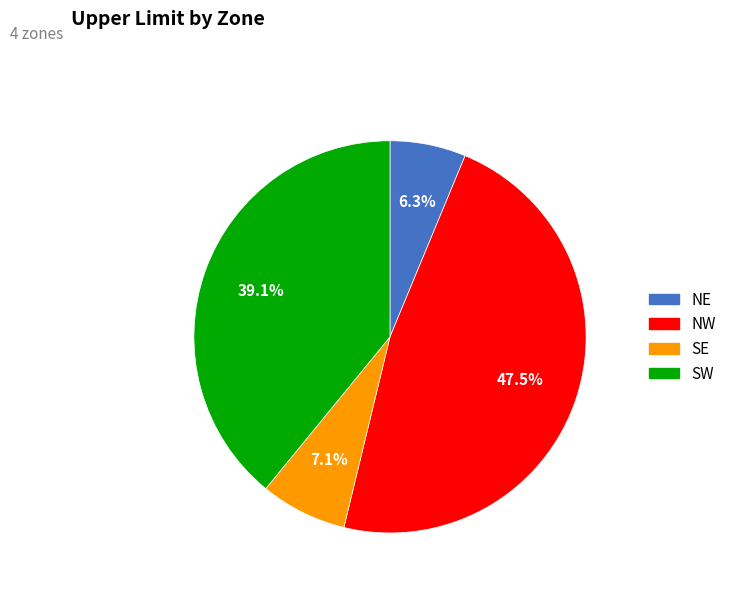

Is it true that SE is 7% of the pie?

True